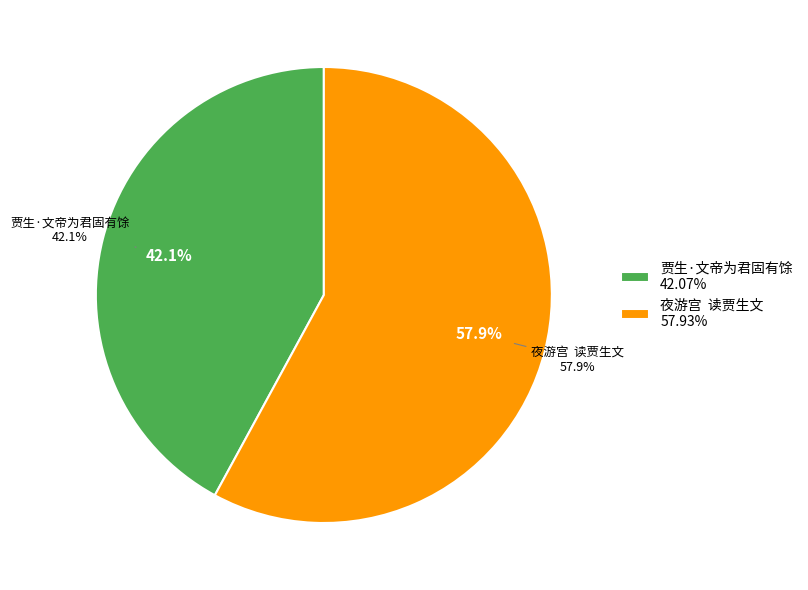

To the nearest percent, what percentage of the pie is 贾生·文帝为君固有馀?

42%